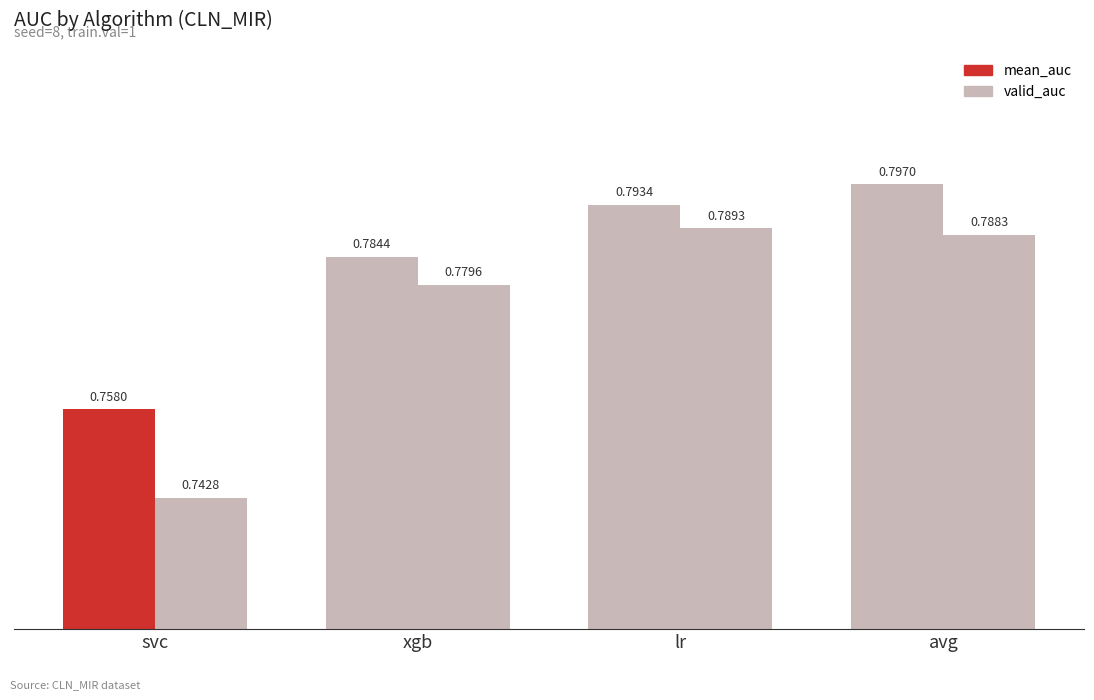

How many bars are there in total?

8